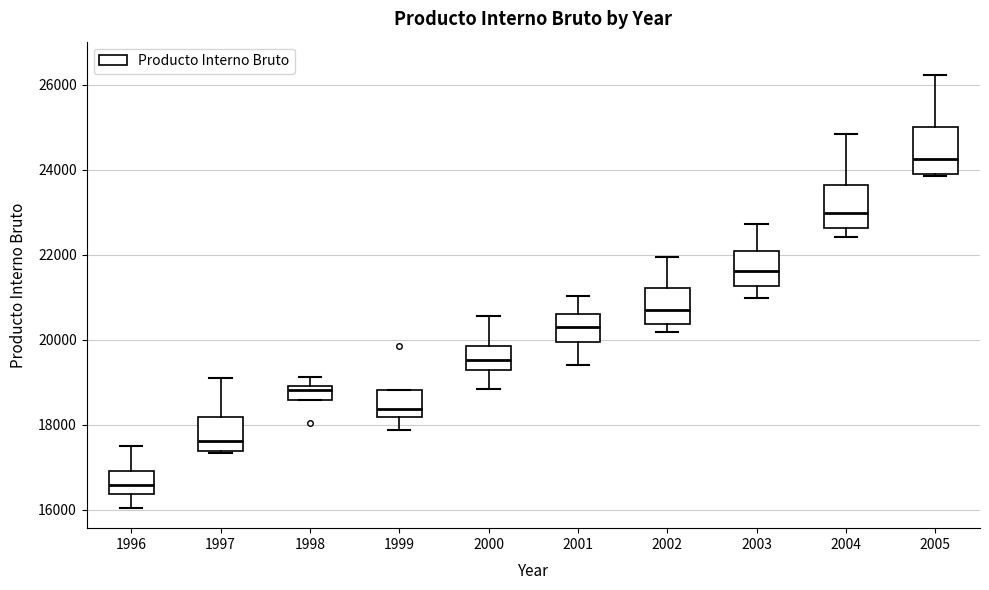

Reading left to right, read every box against the y-axis: the position of its median line, the range the box covers, and the ends of its whiskers. The values are not printed on the chart, so give them approximately, as read against the axis.

1996: median 16600, box 16400 to 16800, whiskers 16000 to 17400
1997: median 17600, box 17400 to 18200, whiskers 17400 to 19000
1998: median 18800, box 18600 to 19000, whiskers 18600 to 19200
1999: median 18400, box 18200 to 18800, whiskers 17800 to 18800
2000: median 19600, box 19200 to 19800, whiskers 18800 to 20600
2001: median 20200, box 20000 to 20600, whiskers 19400 to 21000
2002: median 20800, box 20400 to 21200, whiskers 20200 to 22000
2003: median 21600, box 21200 to 22000, whiskers 21000 to 22800
2004: median 23000, box 22600 to 23600, whiskers 22400 to 24800
2005: median 24200, box 23800 to 25000, whiskers 23800 to 26200